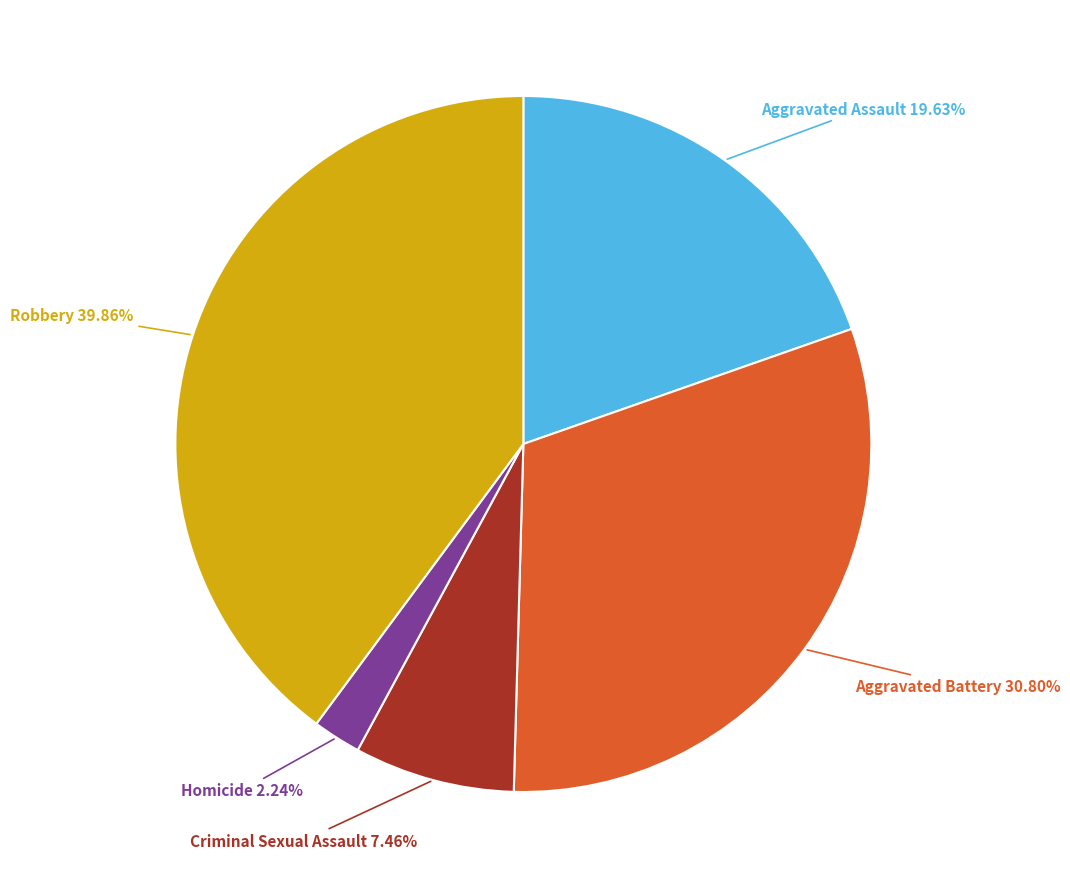

Is Aggravated Assault the majority of the pie?

No